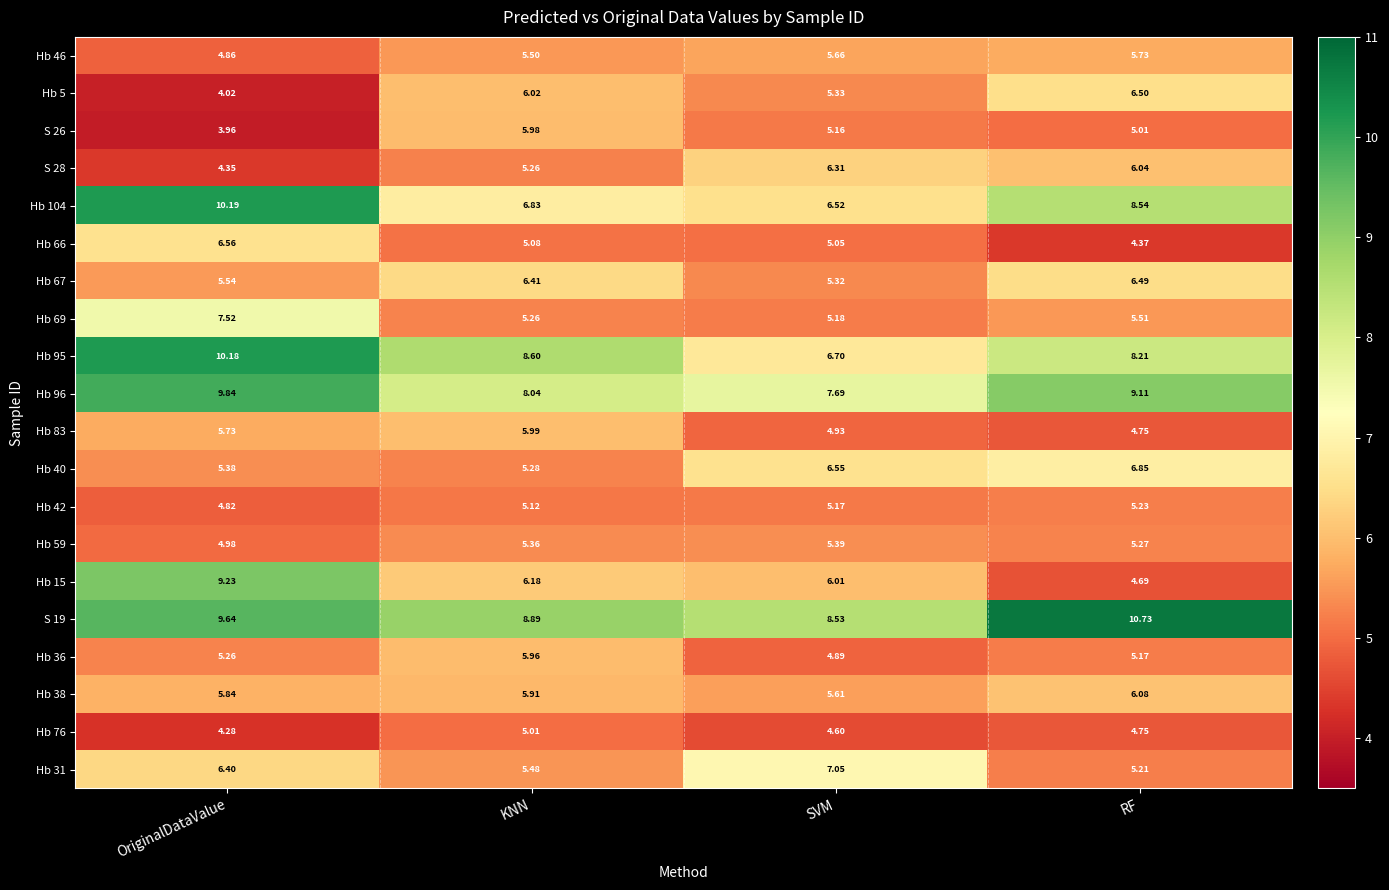

At which category is the sum across all series the highest?

OriginalDataValue